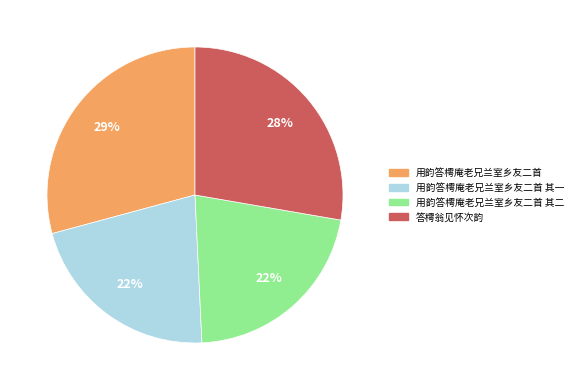

Is there any slice that represents more than half of the pie?

No